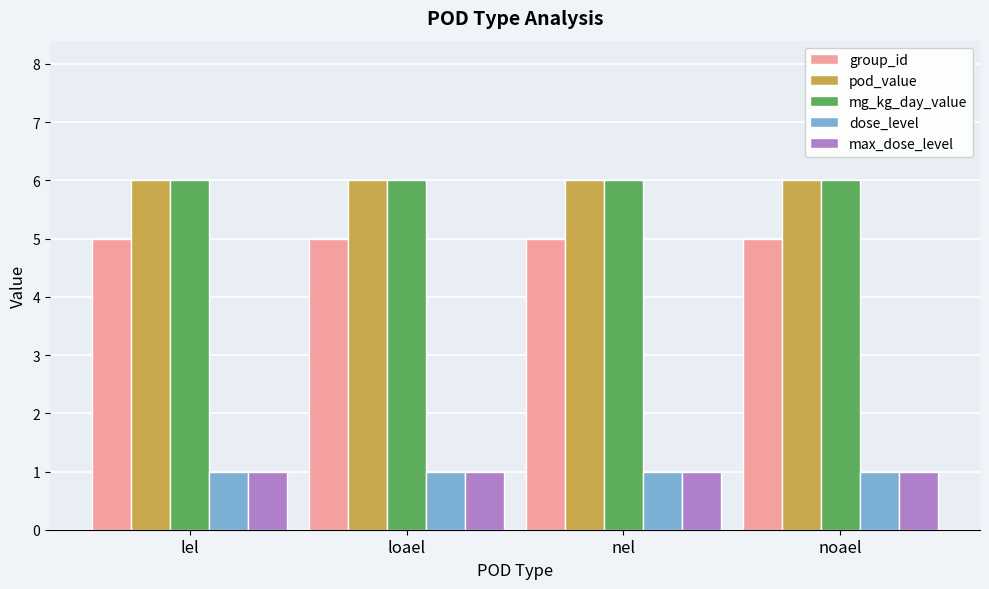

What is the maximum value for max_dose_level?

1